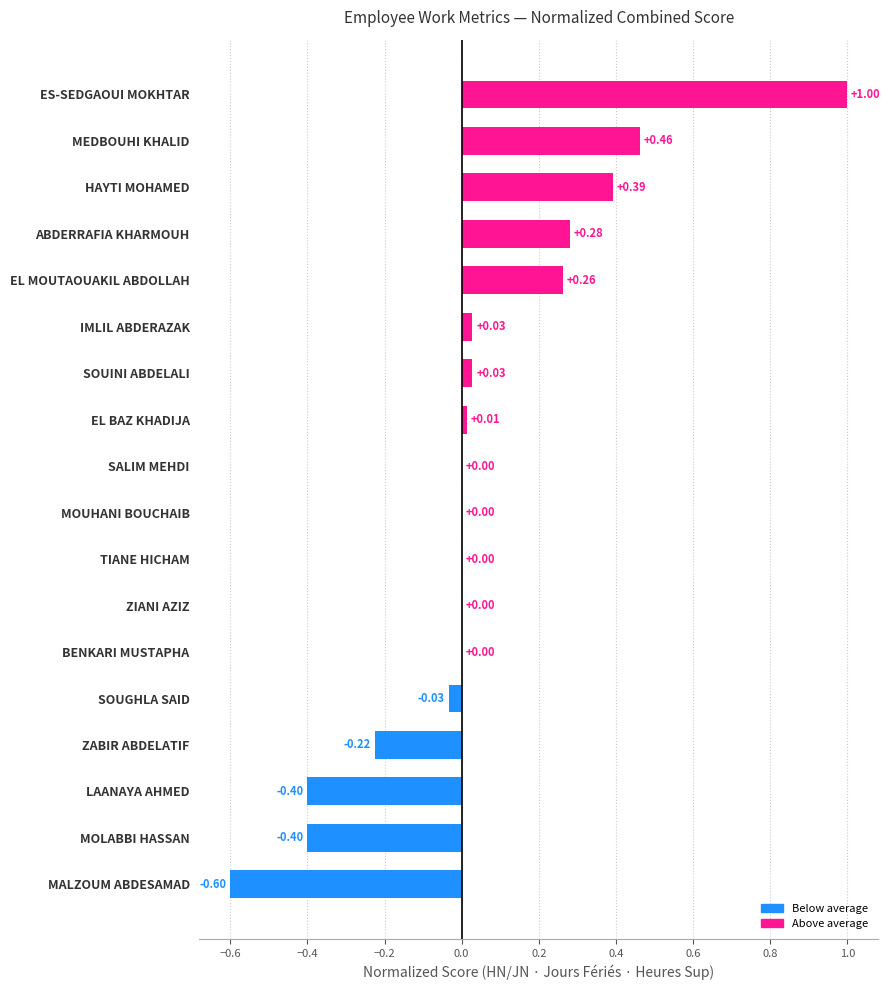

Which category has the highest value across all series?

ES-SEDGAOUI MOKHTAR